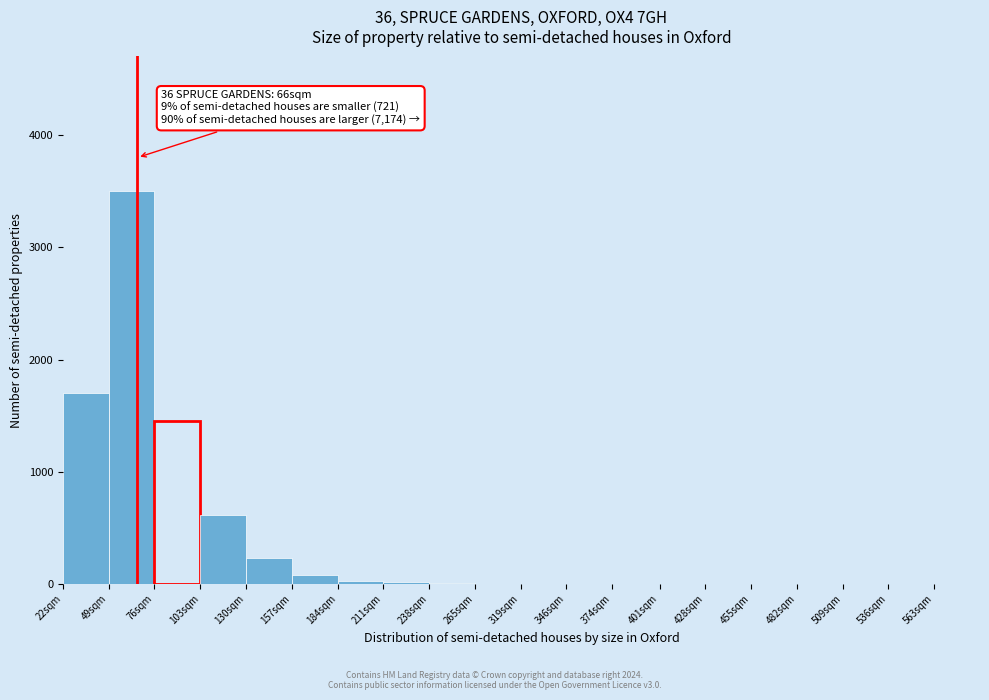

Is it true that the value at 103sqm is 332?

False